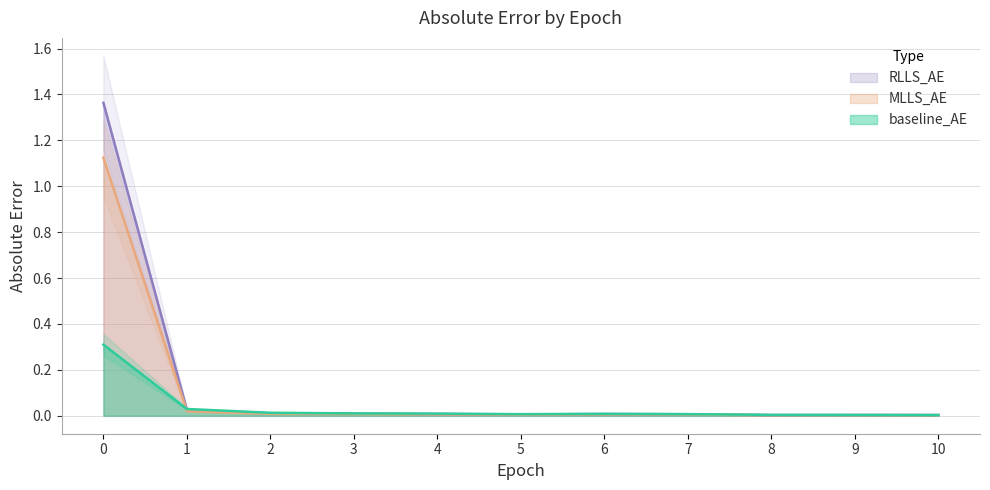

List the series in order of their peak value, highest first.

RLLS_AE, MLLS_AE, baseline_AE